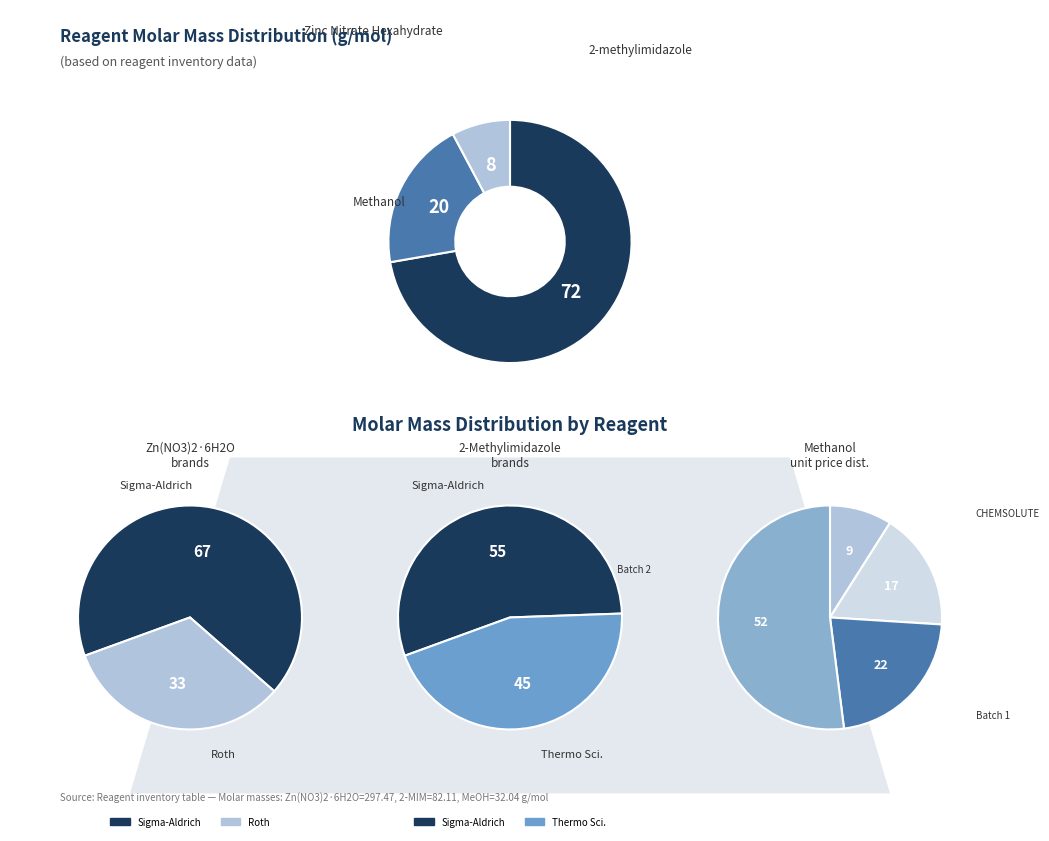

What is the change in value from Zinc Nitrate Hexahydrate (Zn6H_2) to Methanol (MeOH_1)?

-265.4